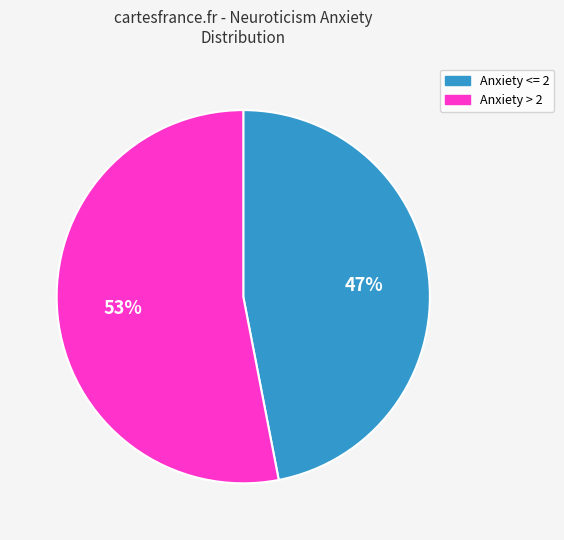

Is the sum of Anxiety <= 2 and Anxiety > 2 greater than half?

Yes